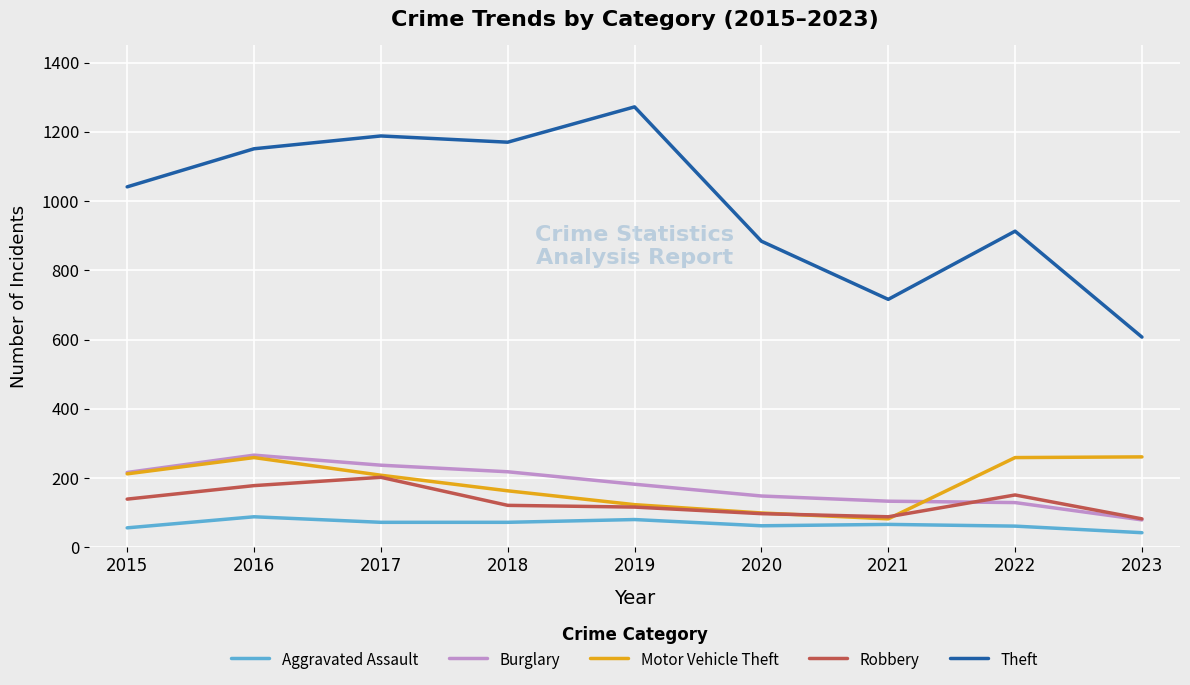

True or false: Robbery and Theft intersect in this chart.

False